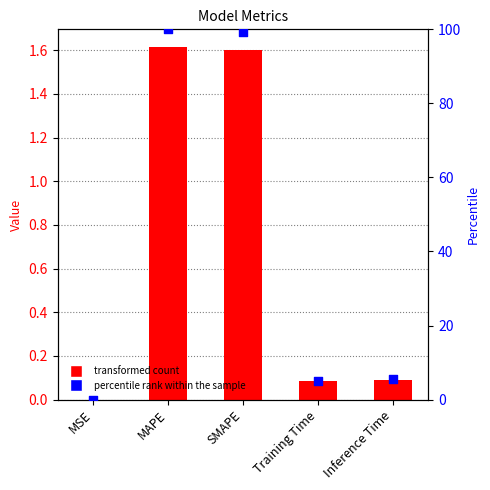

At how many categories does at least one series exceed 15?

2